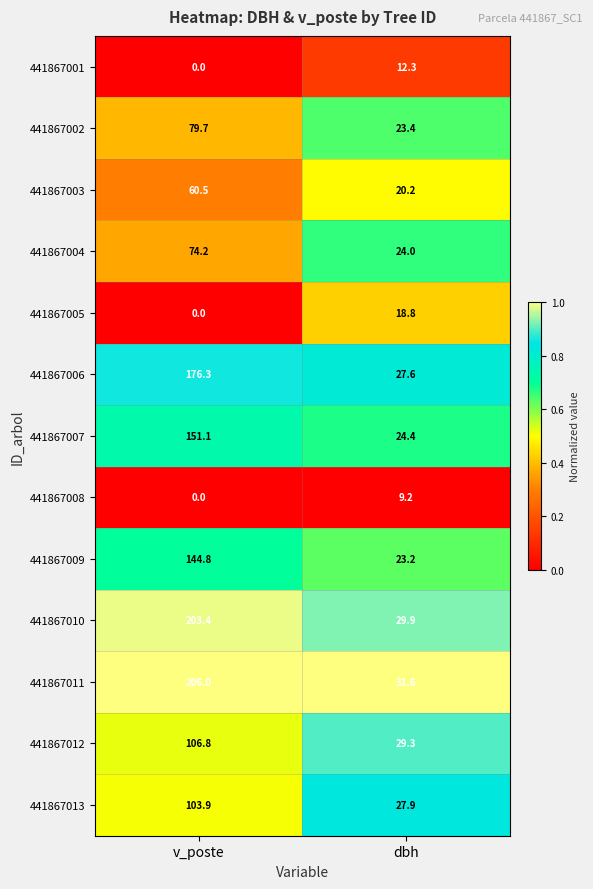

How many distinct data groups are displayed?

13